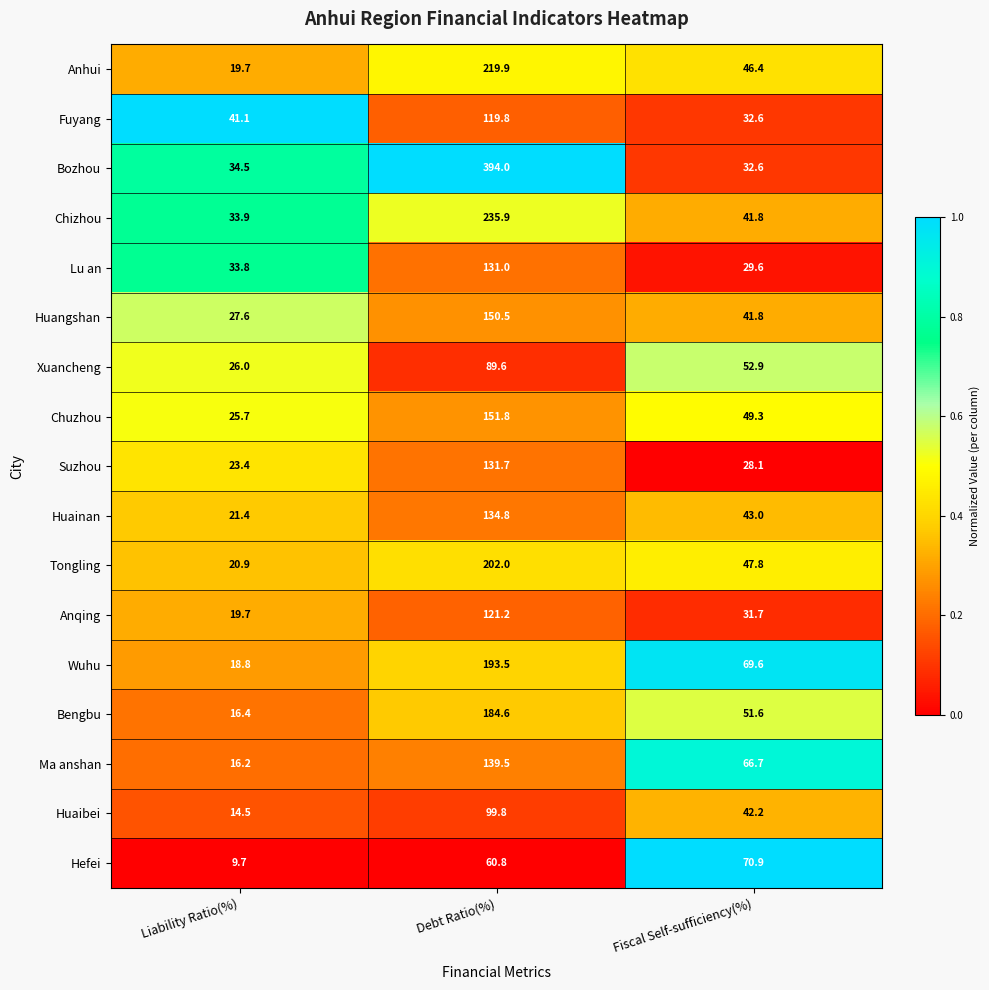

The Huainan series shows 134.8 at Debt Ratio(%). True or false?

True